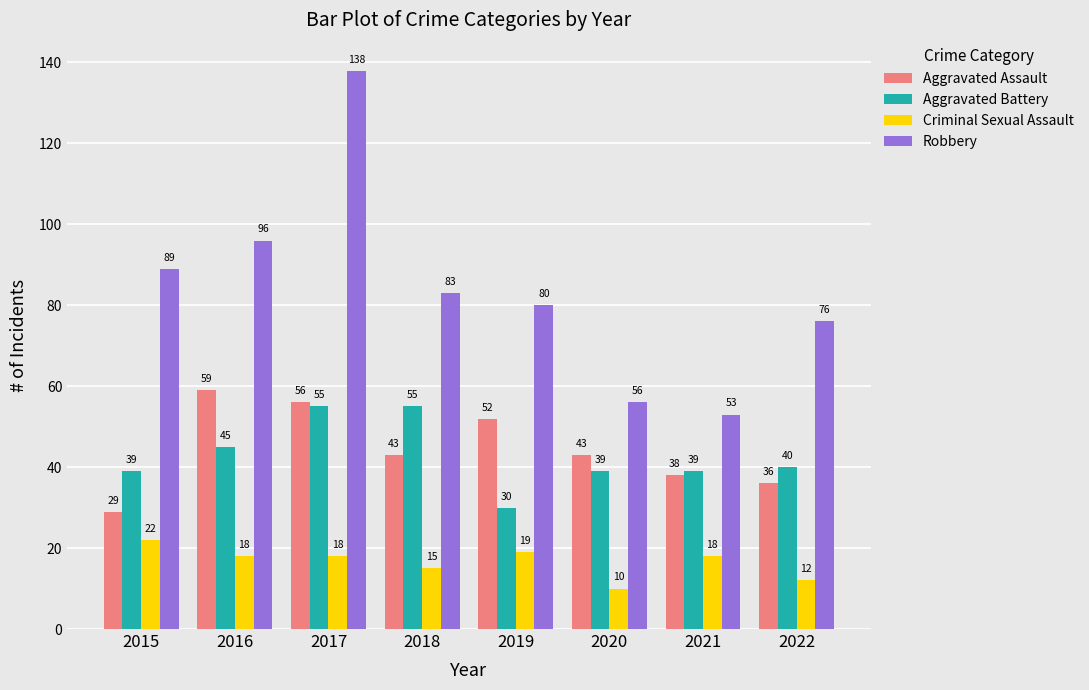

At which label is Robbery closest to 95?

2016